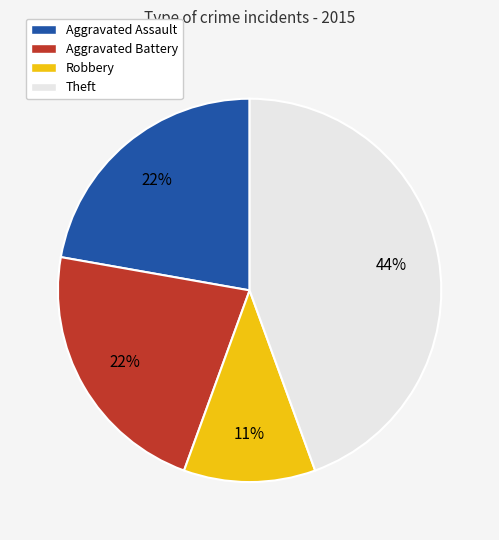

How many slices are in this pie chart?

4